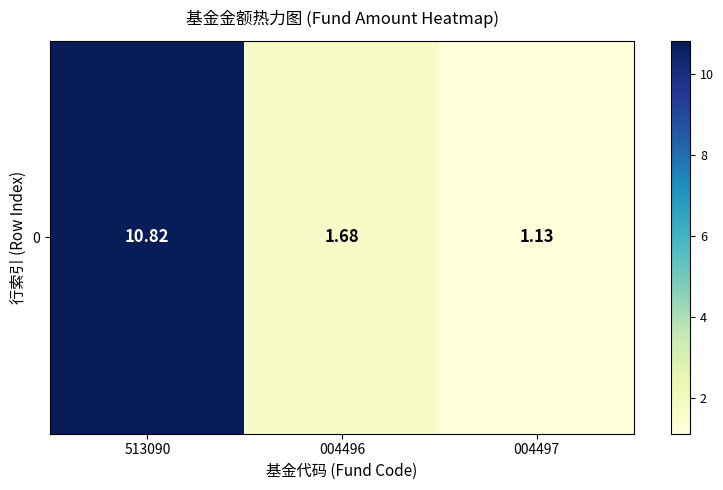

Reading right to left, what are all the values shown in this chart?

1.1	1.7	10.8